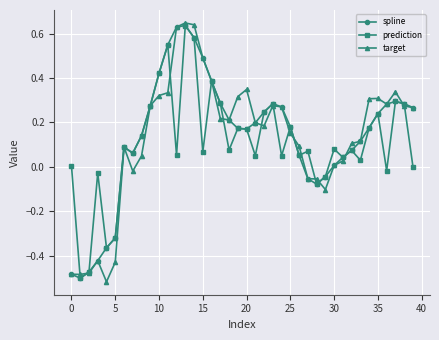

Which label corresponds to the largest value in the chart?

13